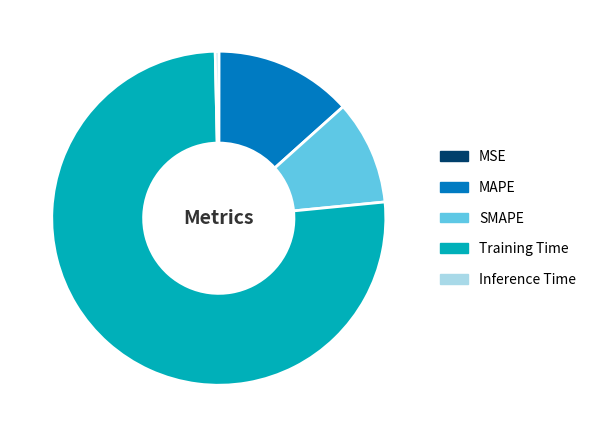

The Inference Time slice represents 7% of the pie. True or false?

False